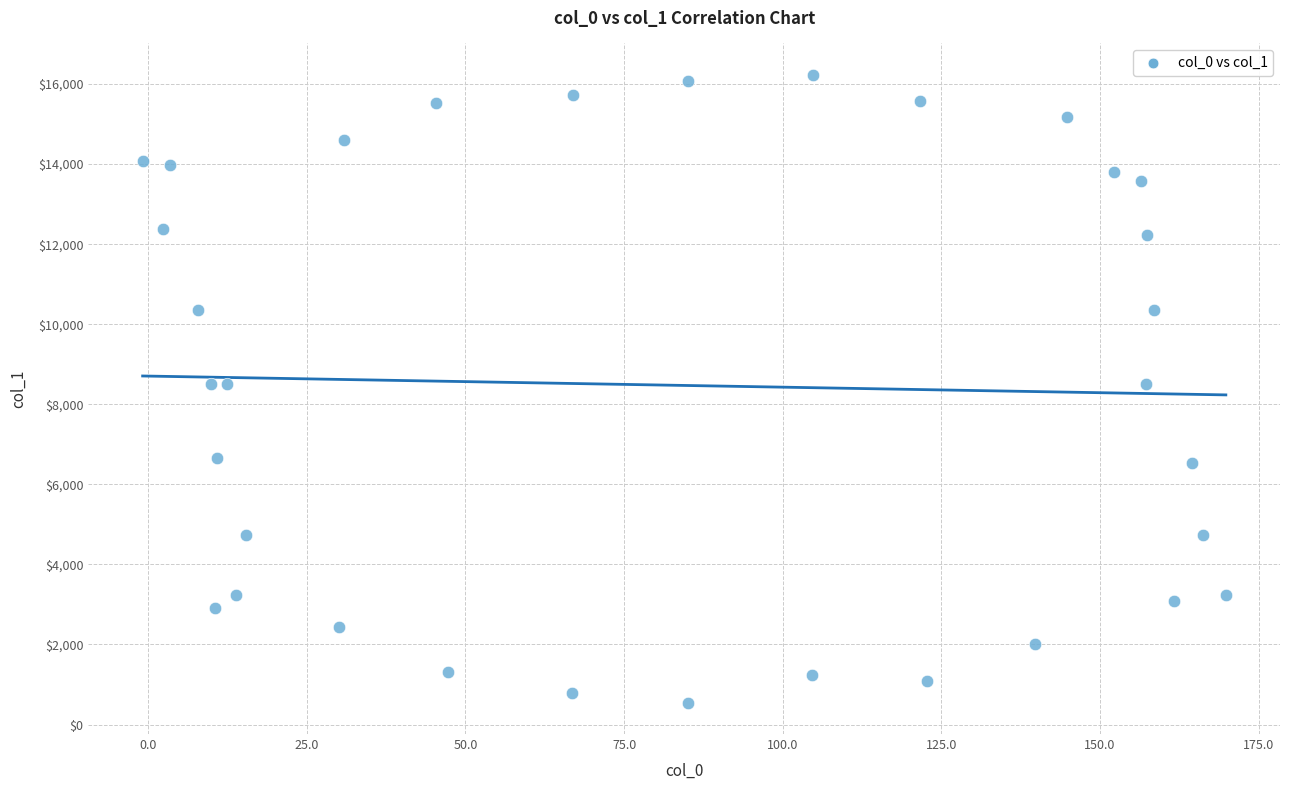

What is the range of Y values (max minus min)?

15683.5